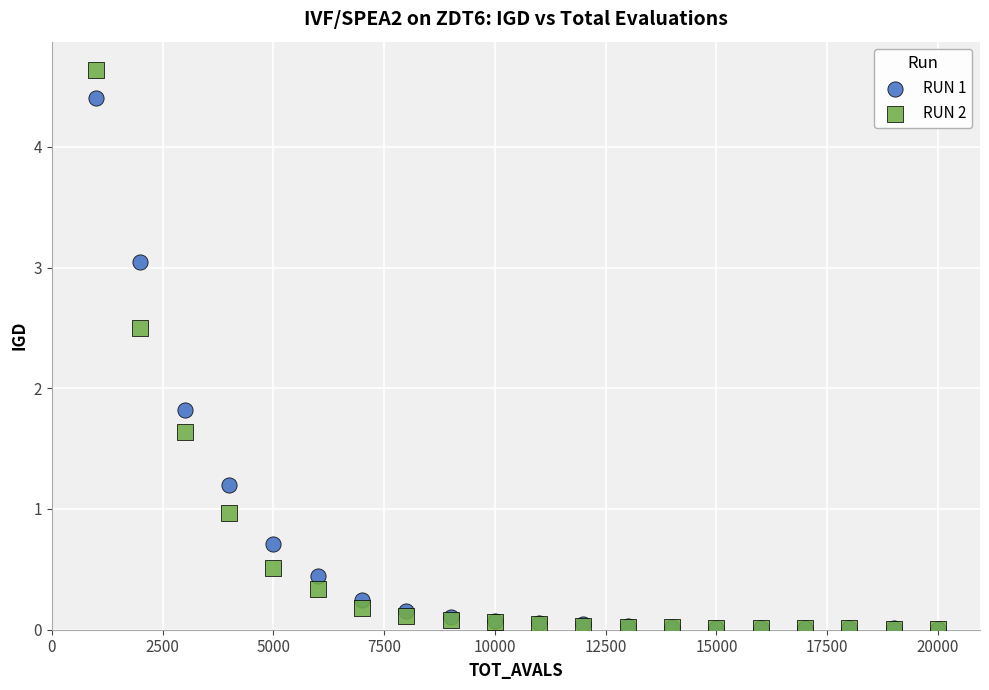

Which series contains the highest Y value?

RUN 2